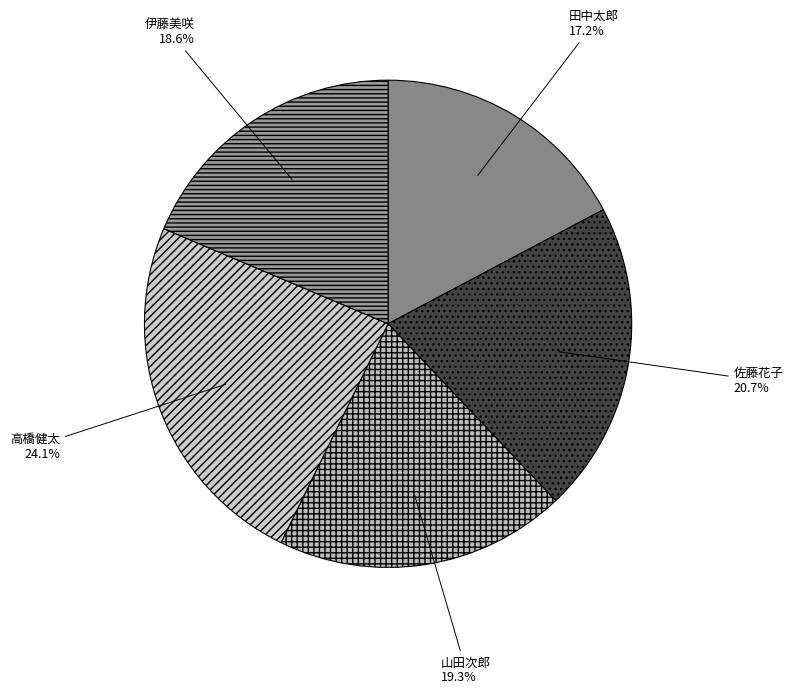

The 伊藤美咲 slice represents 25% of the pie. True or false?

False